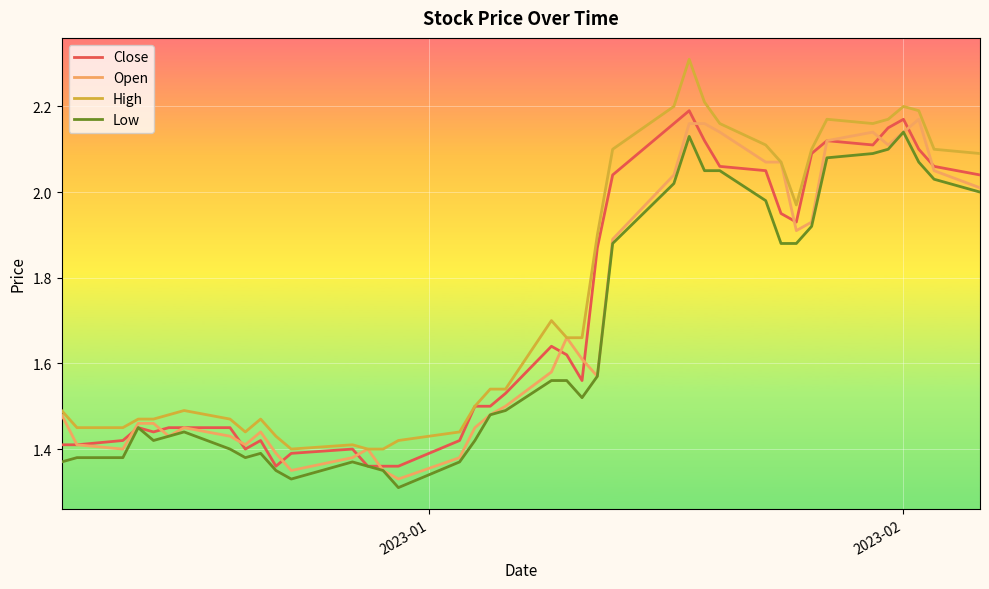

Which series has the widest spread of values?

High